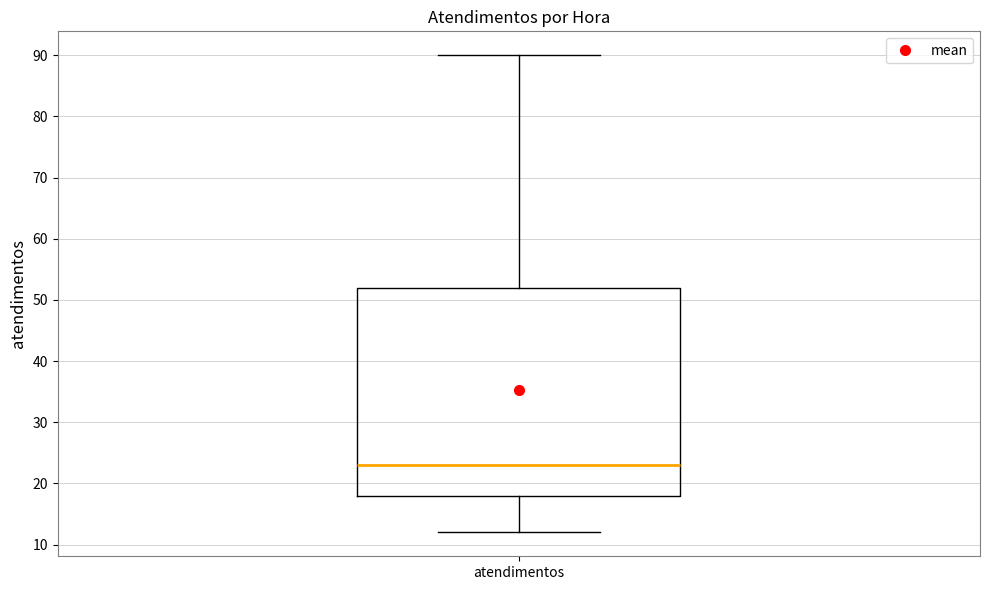

Where is the lower edge of the box for atendimentos on the y-axis? The values are not printed on the chart, so give them approximately, as read against the axis.

18